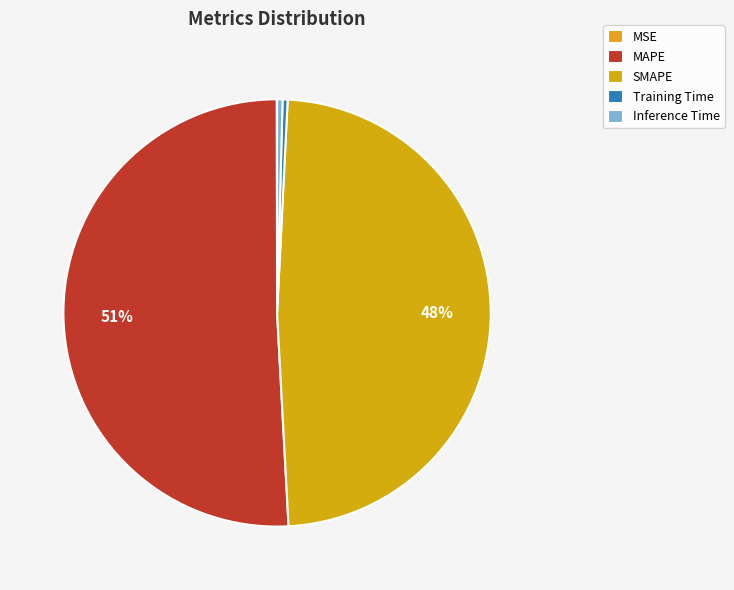

What is the largest slice in the pie chart?

MAPE